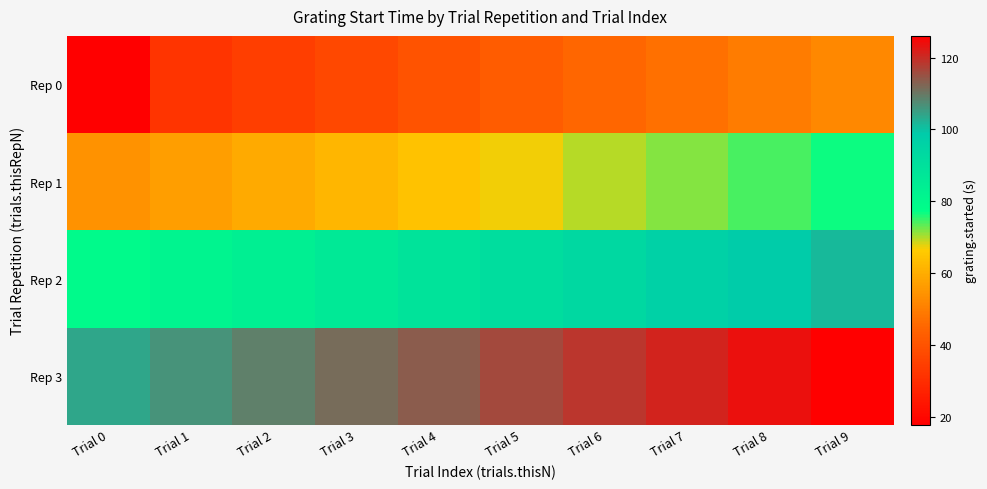

Reading left to right, extract all data points from this chart.

Rep 0: Trial 0=17.8	Trial 1=31.8	Trial 2=34.6	Trial 3=37.2	Trial 4=39.8	Trial 5=42.3	Trial 6=44.9	Trial 7=47.3	Trial 8=49.6	Trial 9=52.1
Rep 1: Trial 0=54.5	Trial 1=56.9	Trial 2=59.4	Trial 3=62.0	Trial 4=64.5	Trial 5=67.0	Trial 6=69.5	Trial 7=71.9	Trial 8=74.3	Trial 9=76.8
Rep 2: Trial 0=79.3	Trial 1=81.7	Trial 2=84.2	Trial 3=86.7	Trial 4=89.2	Trial 5=91.5	Trial 6=93.9	Trial 7=96.5	Trial 8=98.9	Trial 9=101.4
Rep 3: Trial 0=103.8	Trial 1=106.4	Trial 2=108.8	Trial 3=111.4	Trial 4=113.7	Trial 5=116.2	Trial 6=118.6	Trial 7=121.1	Trial 8=123.6	Trial 9=126.1